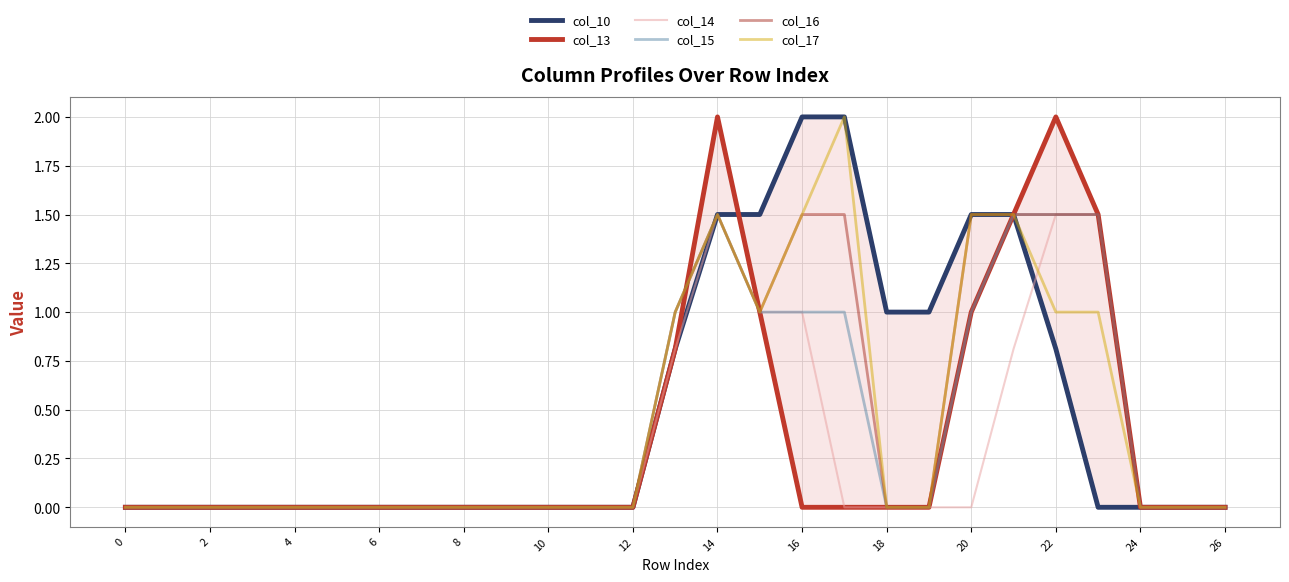

How many positive values does the col_10 series have?

10